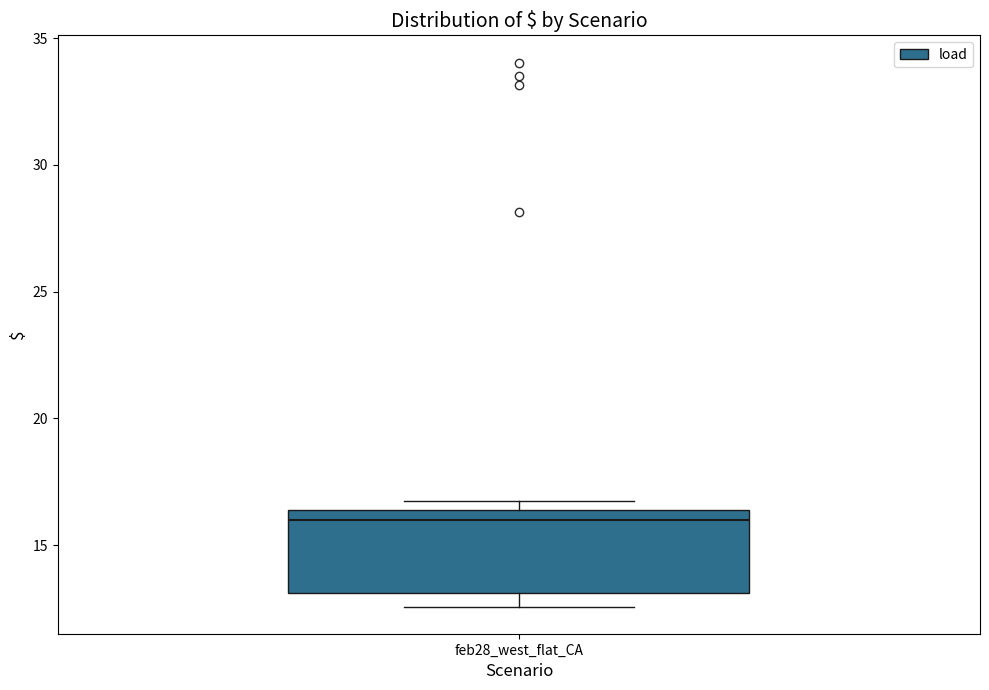

Where does the lower whisker of the box for feb28_west_flat_CA end on the y-axis? The values are not printed on the chart, so give them approximately, as read against the axis.

12.5